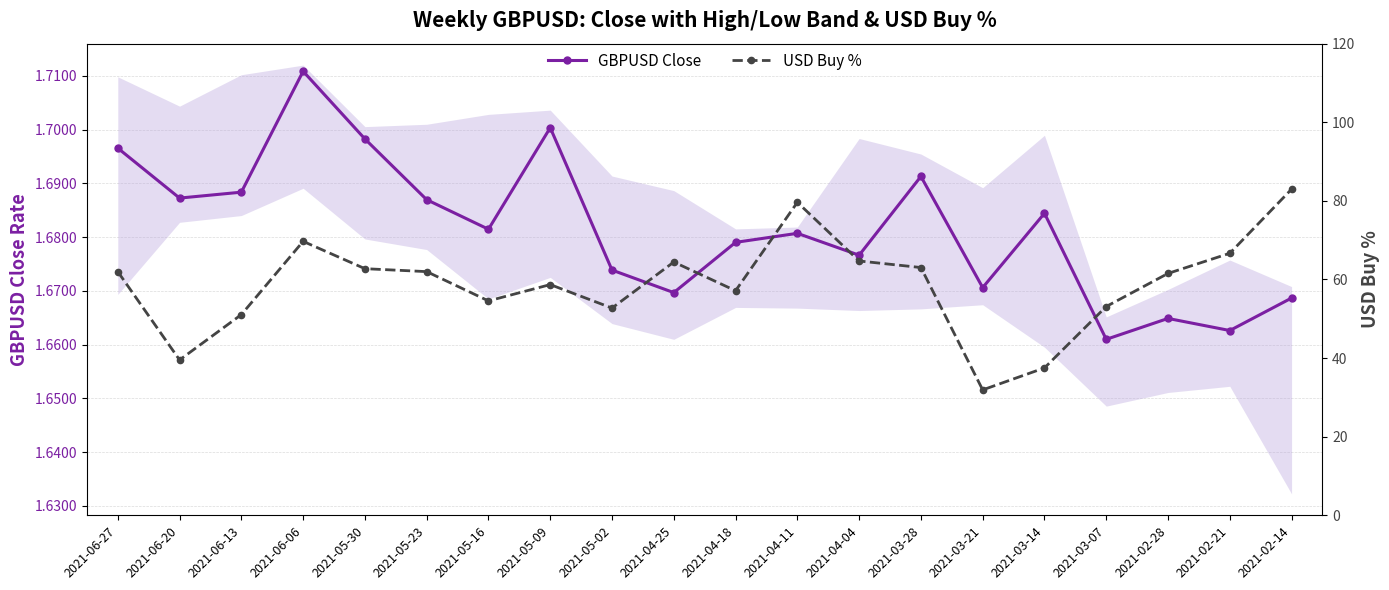

Reading right to left, extract all data points from this chart.

GBPUSD Close: 1.7	1.7	1.7	1.7	1.7	1.7	1.7	1.7	1.7	1.7	1.7	1.7	1.7	1.7	1.7	1.7	1.7	1.7	1.7	1.7
USD Buy %: 83.0	66.7	61.5	53.1	37.5	31.9	63.0	64.7	79.6	57.1	64.4	52.7	58.7	54.5	62.0	62.8	69.7	51.1	39.5	62.0